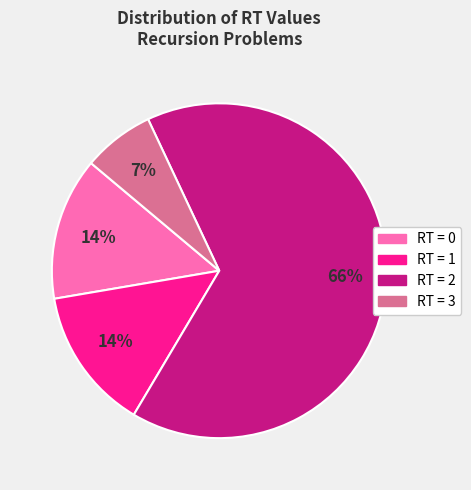

Is there any slice that represents more than half of the pie?

Yes